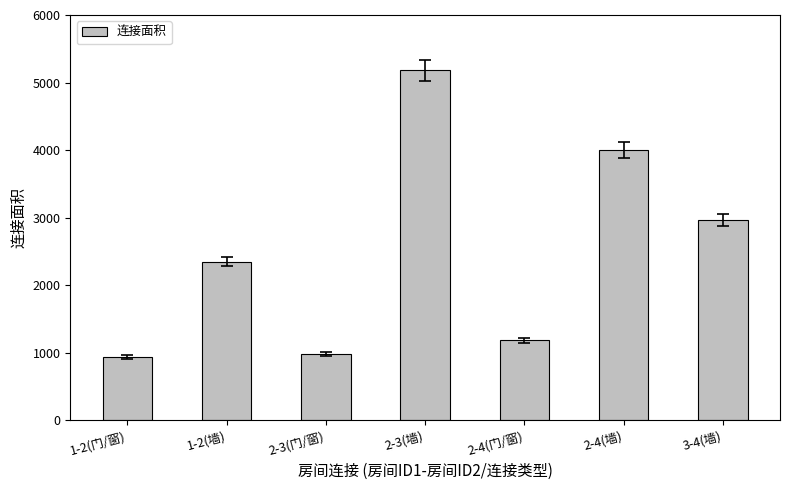

What is the change in value from 1-2(墙) to 2-3(门/窗)?

-1366